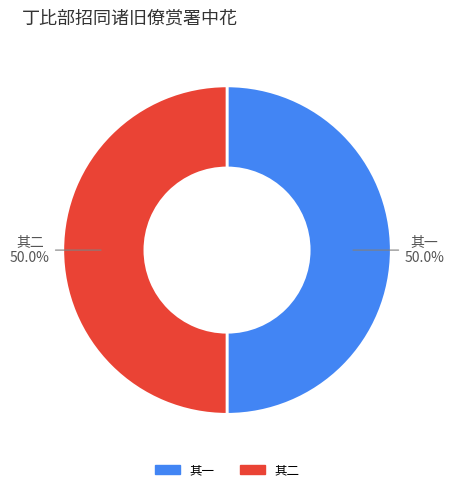

What portion of the pie excludes 其一?

50.0%